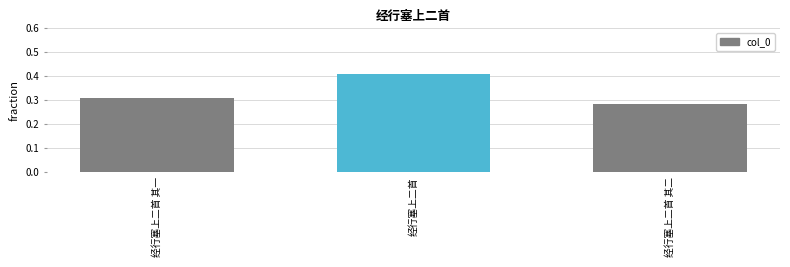

What is the label of the 2nd bar from the left?

经行塞上二首